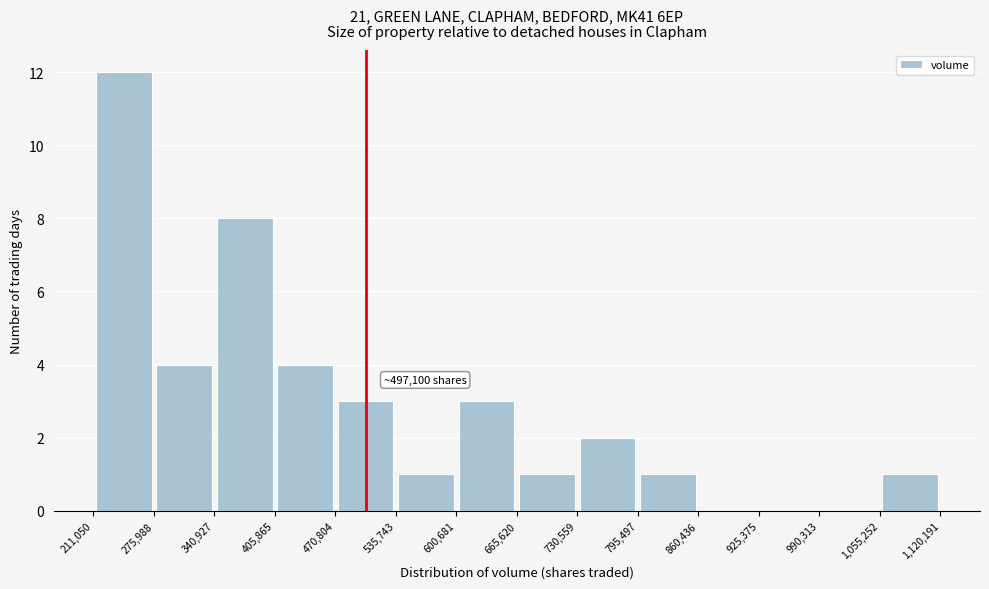

Over which range of the x-axis is the bar tallest?

211,050 to 275,988